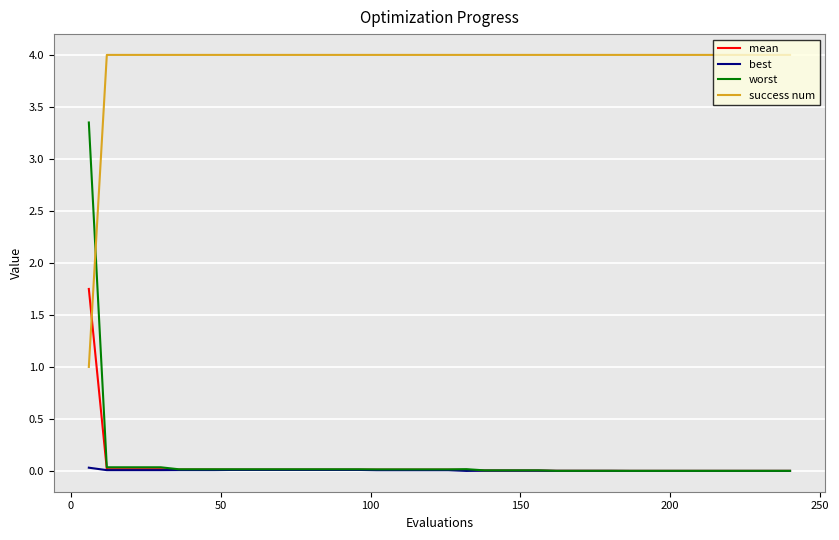

What is the average value of the mean series?

0.1